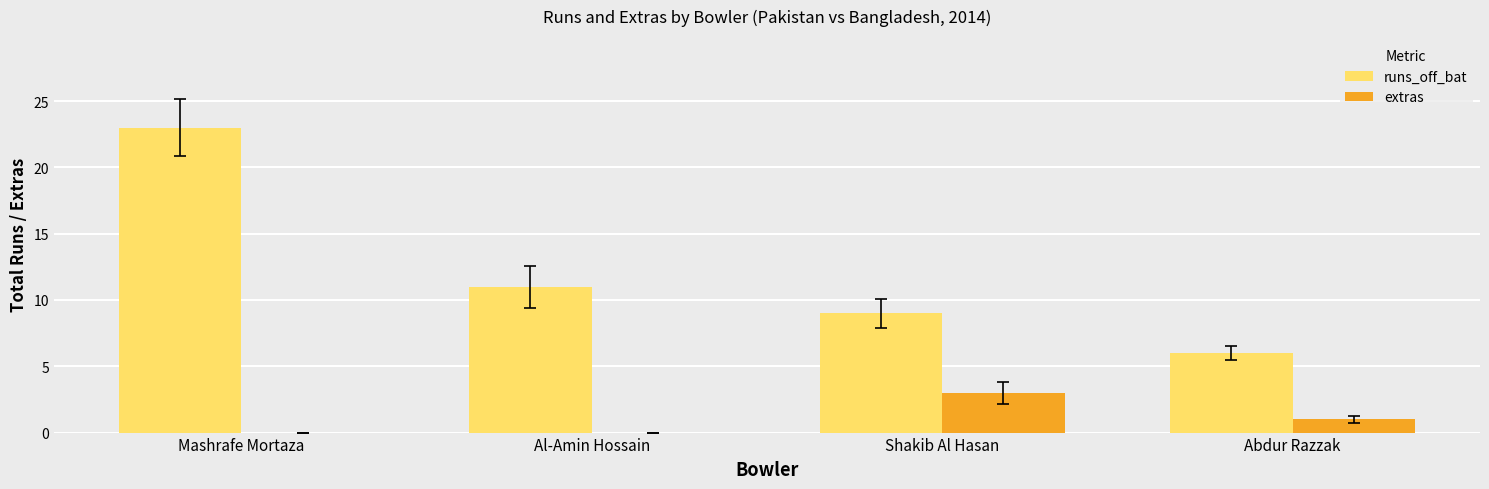

How many data points does each series have?

4